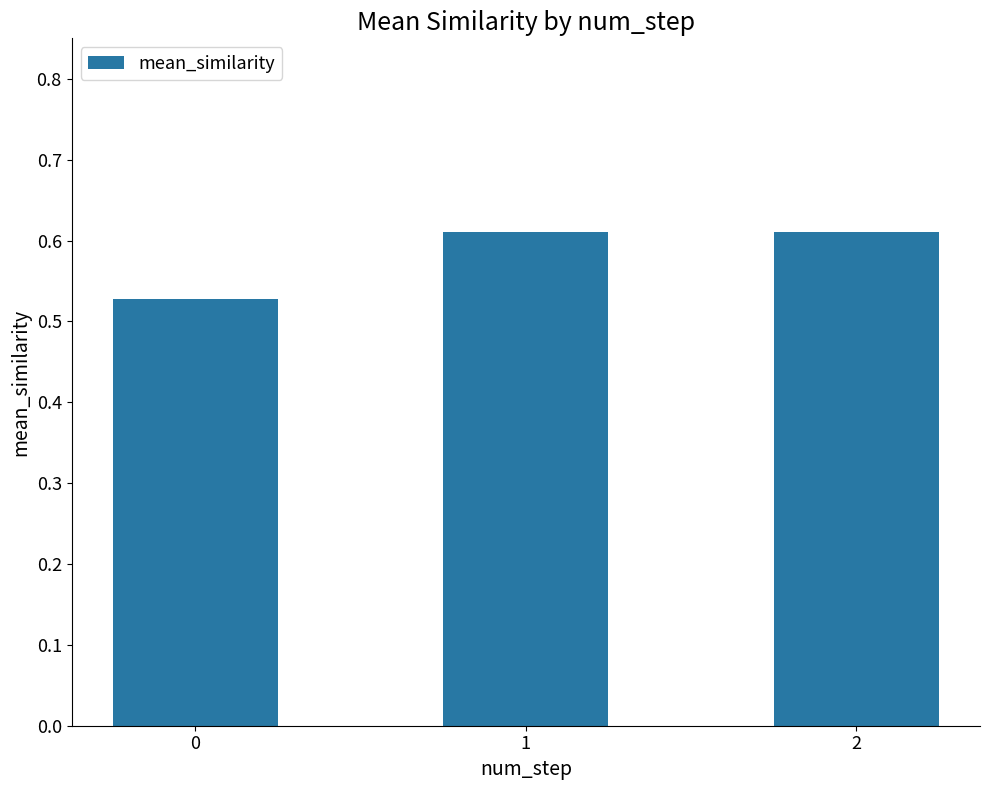

Is it true that the value at 0 is 0.8?

False